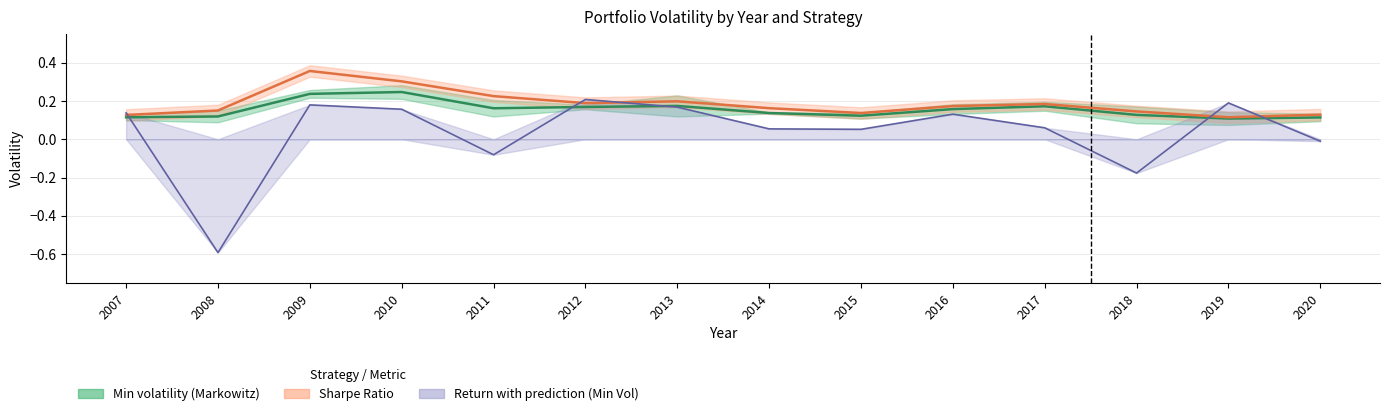

What is the difference between the maximum and minimum values in the Sharpe Ratio series?

0.2